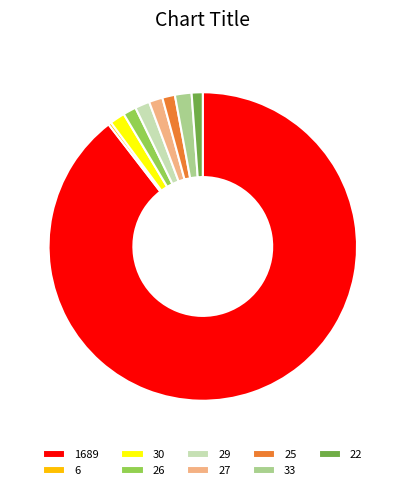

What is the smallest slice in the pie chart?

6